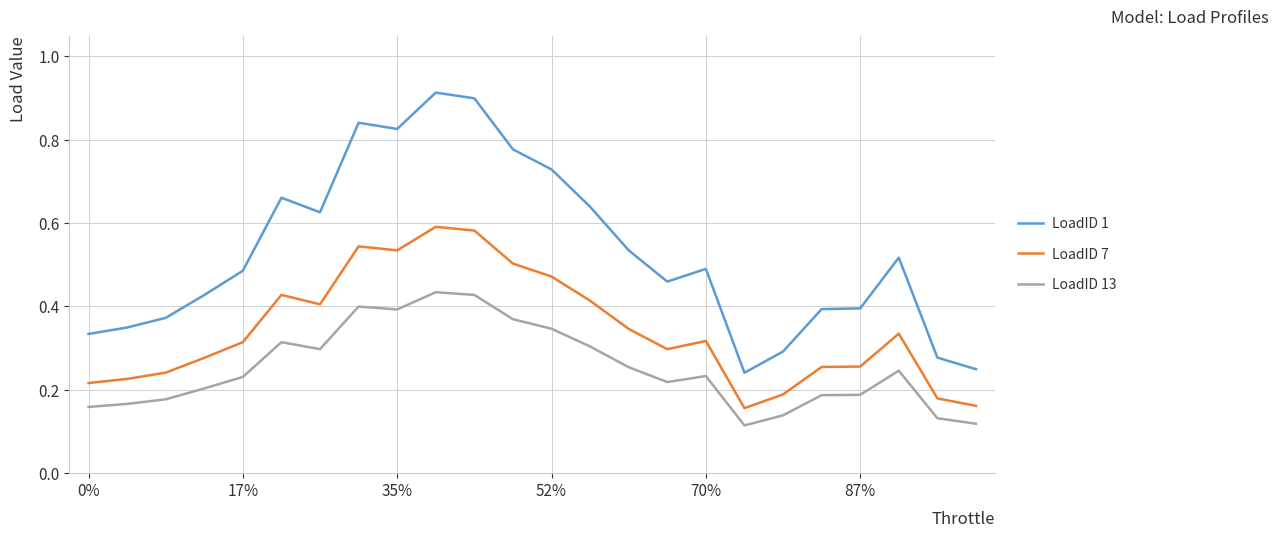

List the series in order of their peak value, lowest first.

LoadID 13, LoadID 7, LoadID 1